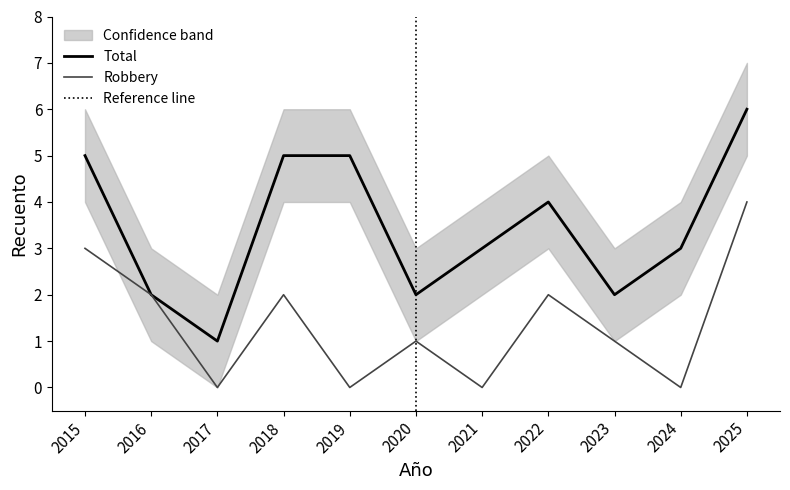

What is the total value across all series at 2019?

5